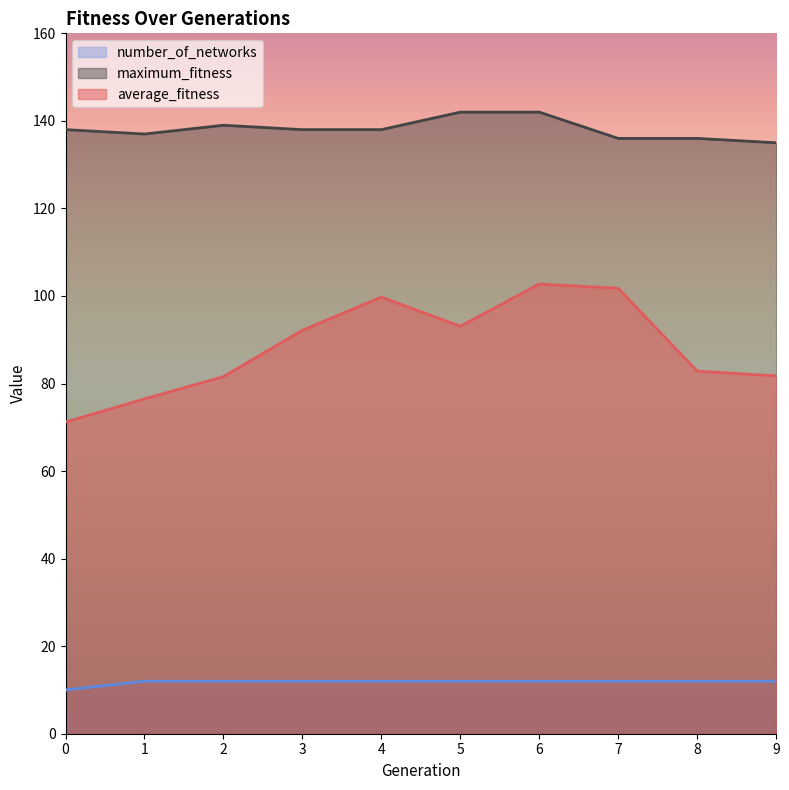

What are all the series names shown in the legend?

number_of_networks, maximum_fitness, average_fitness